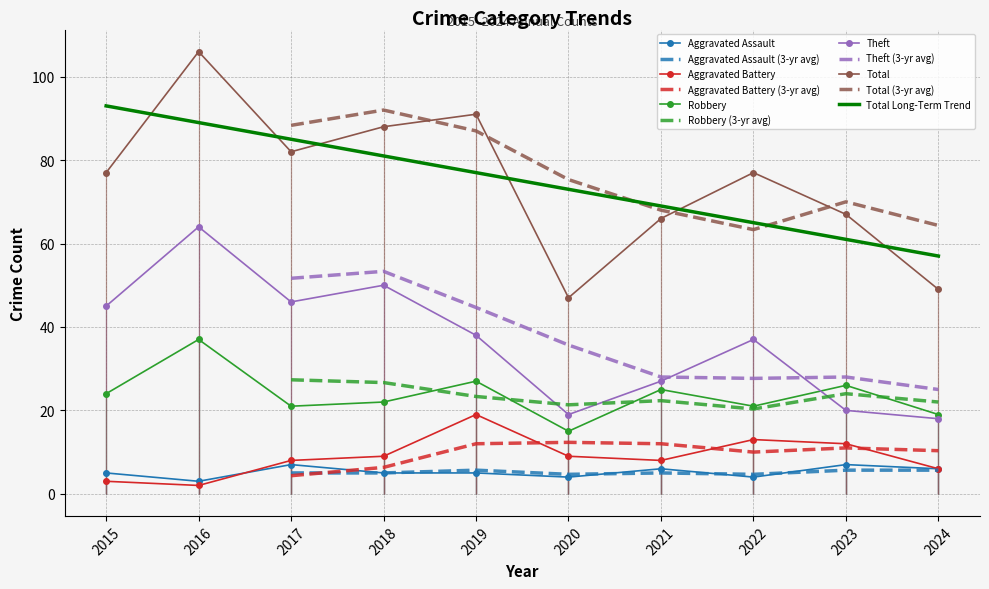

What is the smallest value displayed?

2